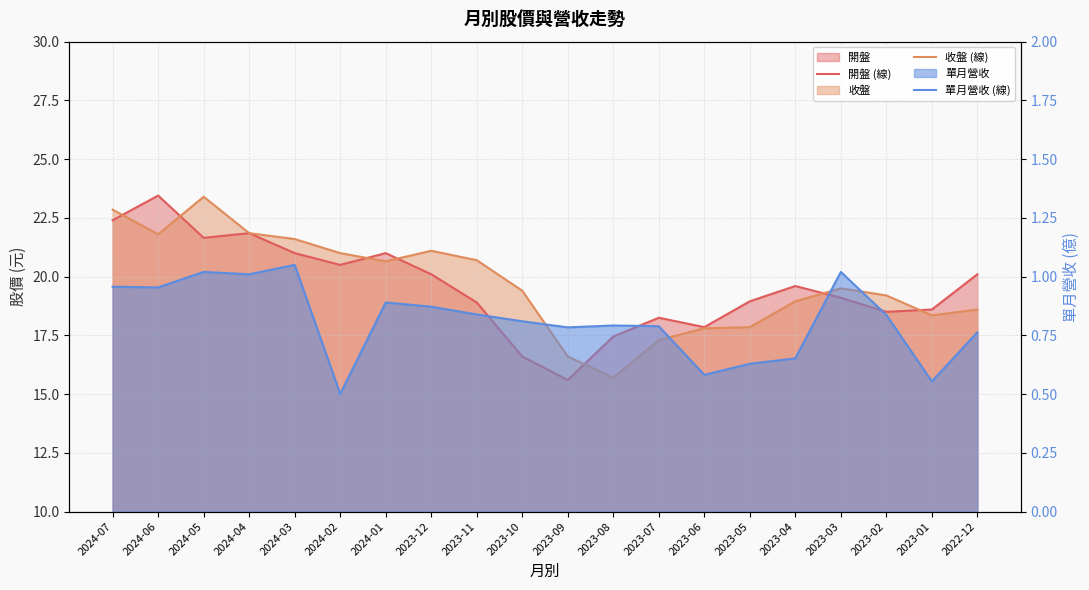

What is the average value of the 收盤 (線) series?

19.7